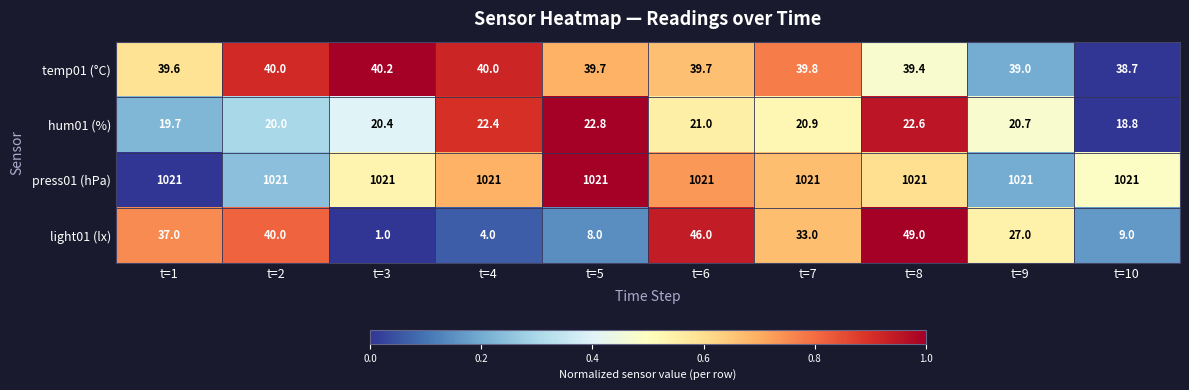

At which category is the sum across all series the highest?

t=8